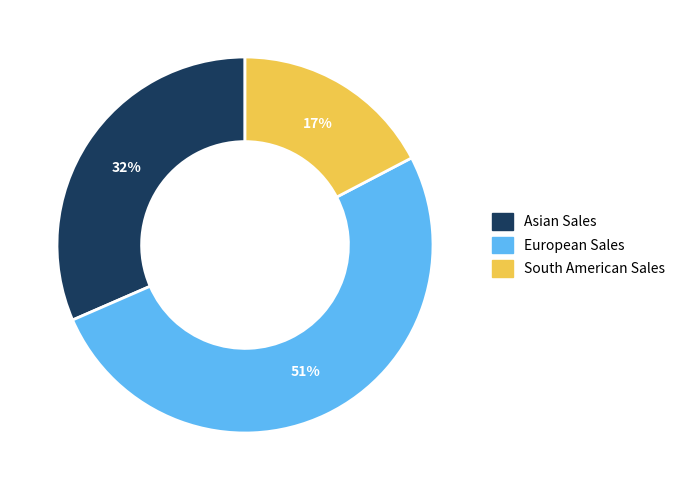

What is the smallest slice in the pie chart?

South American Sales